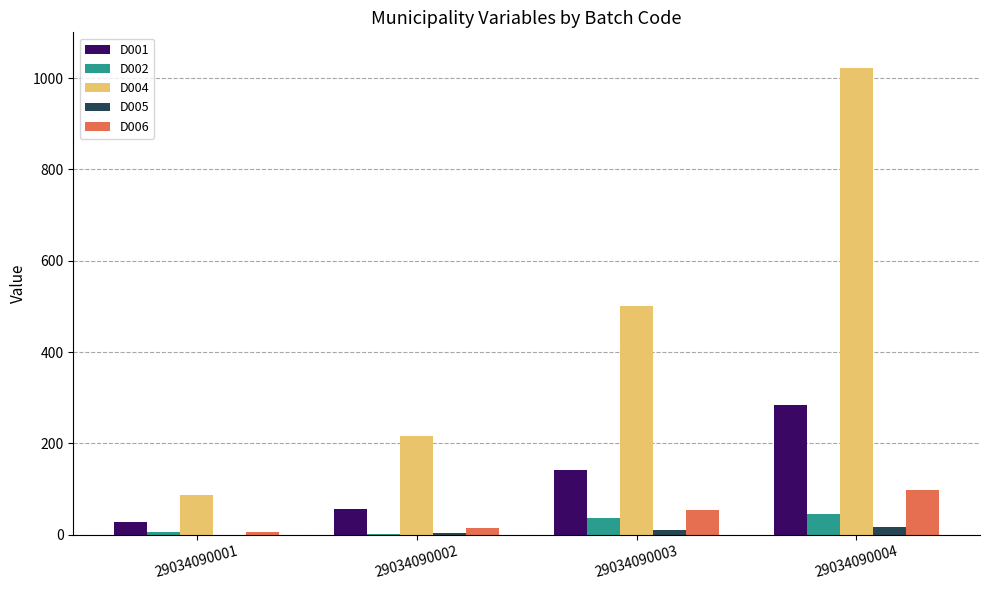

At which category does the chart reach its peak across all series?

29034090004